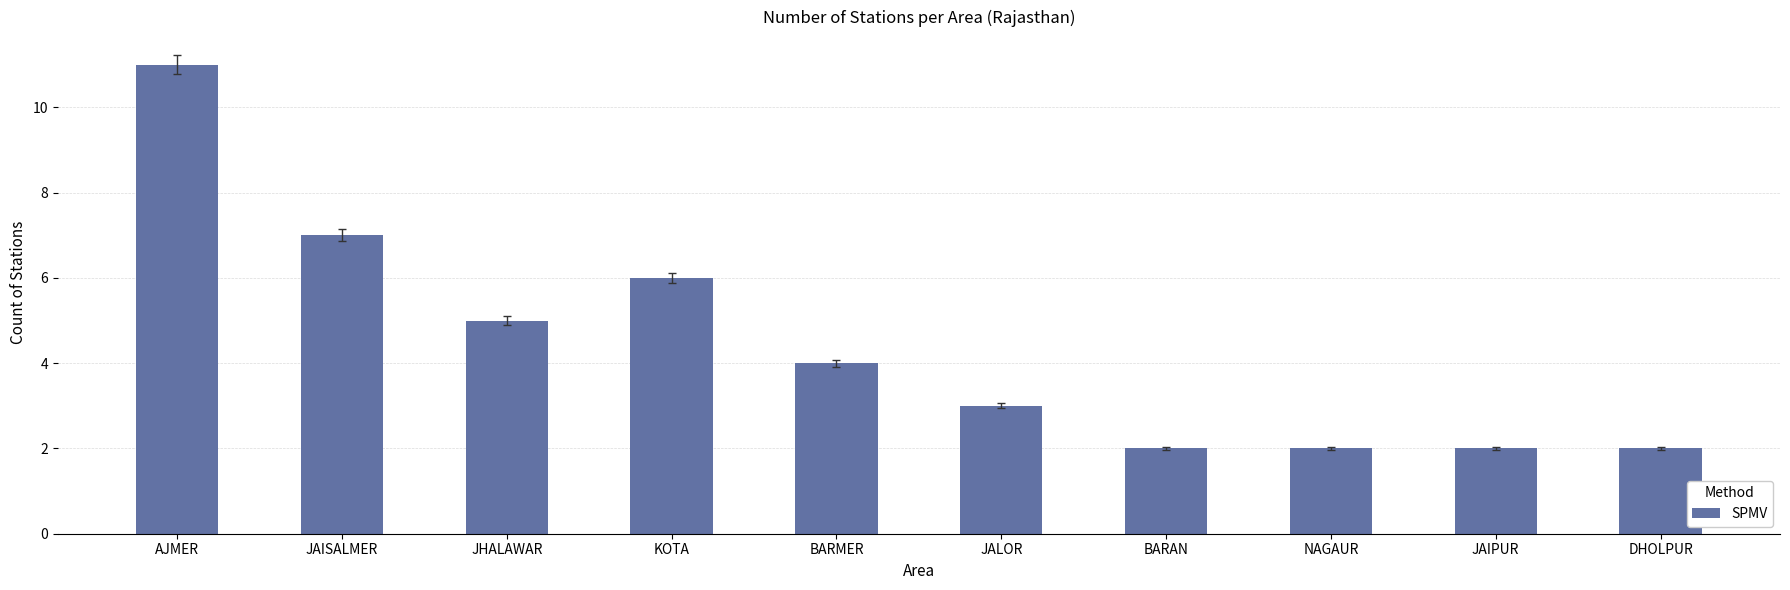

Reading right to left, extract all data points from this chart.

DHOLPUR=2	JAIPUR=2	NAGAUR=2	BARAN=2	JALOR=3	BARMER=4	KOTA=6	JHALAWAR=5	JAISALMER=7	AJMER=11